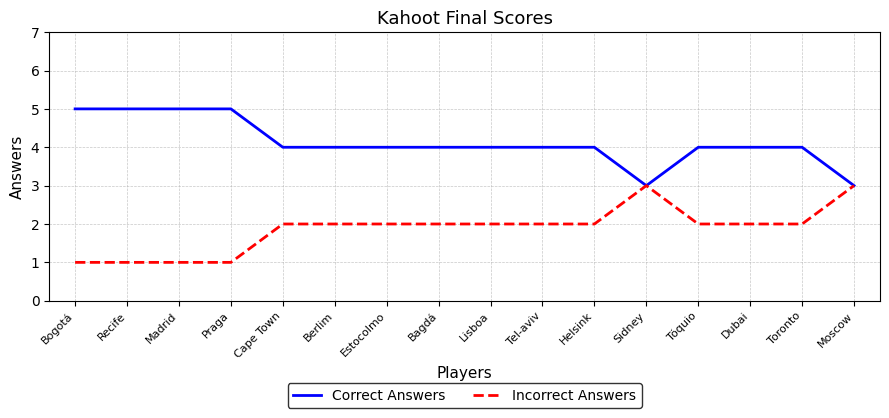

What position from the left is Lisboa?

9